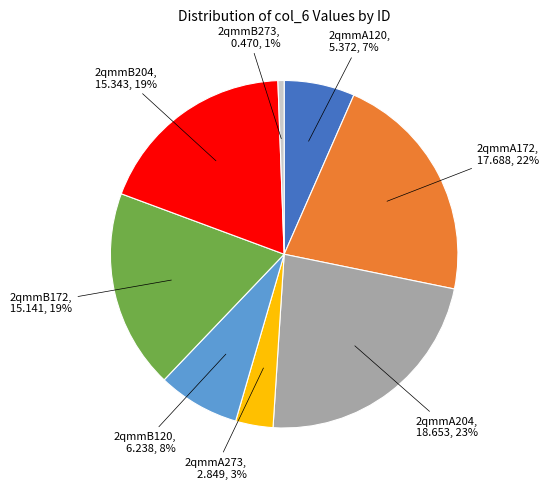

To the nearest percent, what is the average slice percentage?

12%